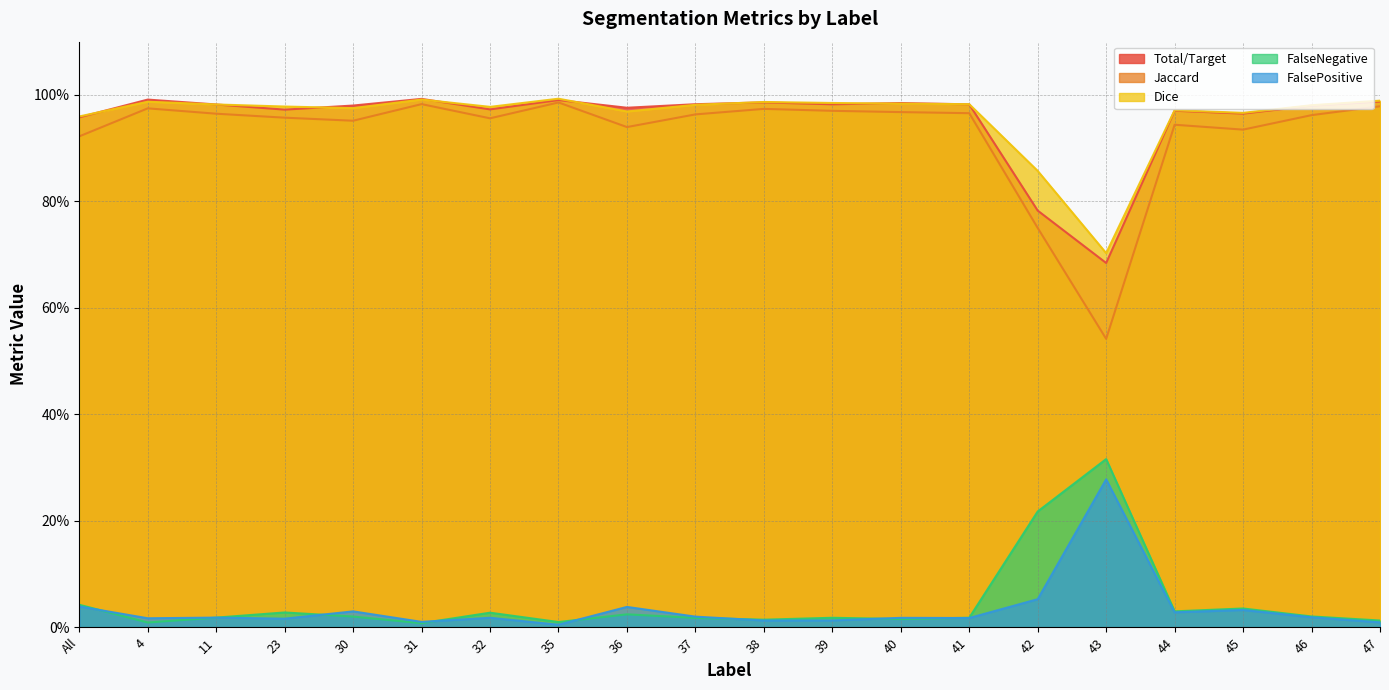

What is the difference between the second highest and minimum values in the Jaccard series?

0.4